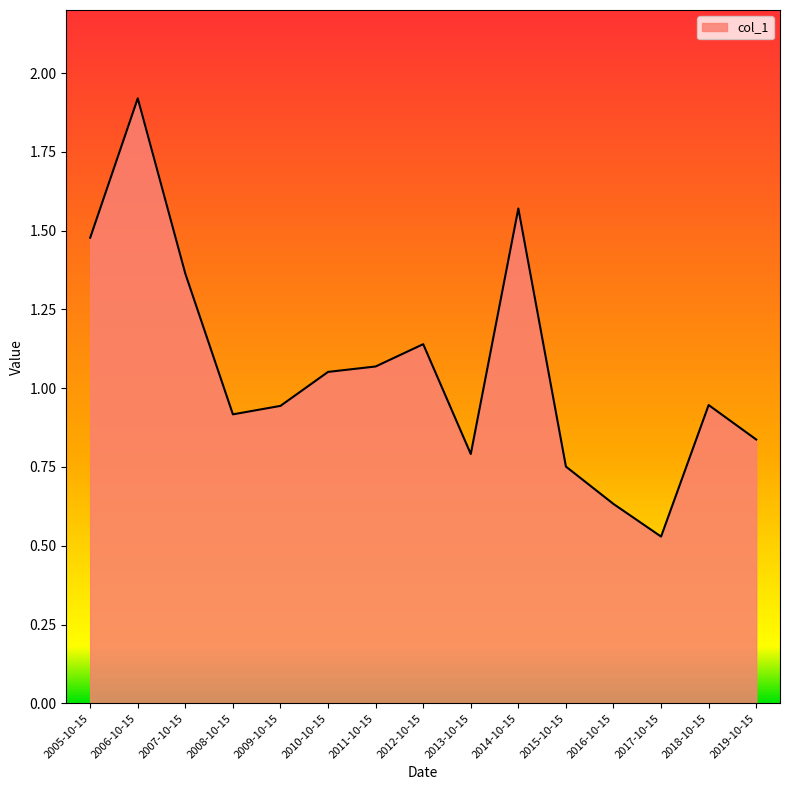

What value does the data have at 2006-10-15?

1.9